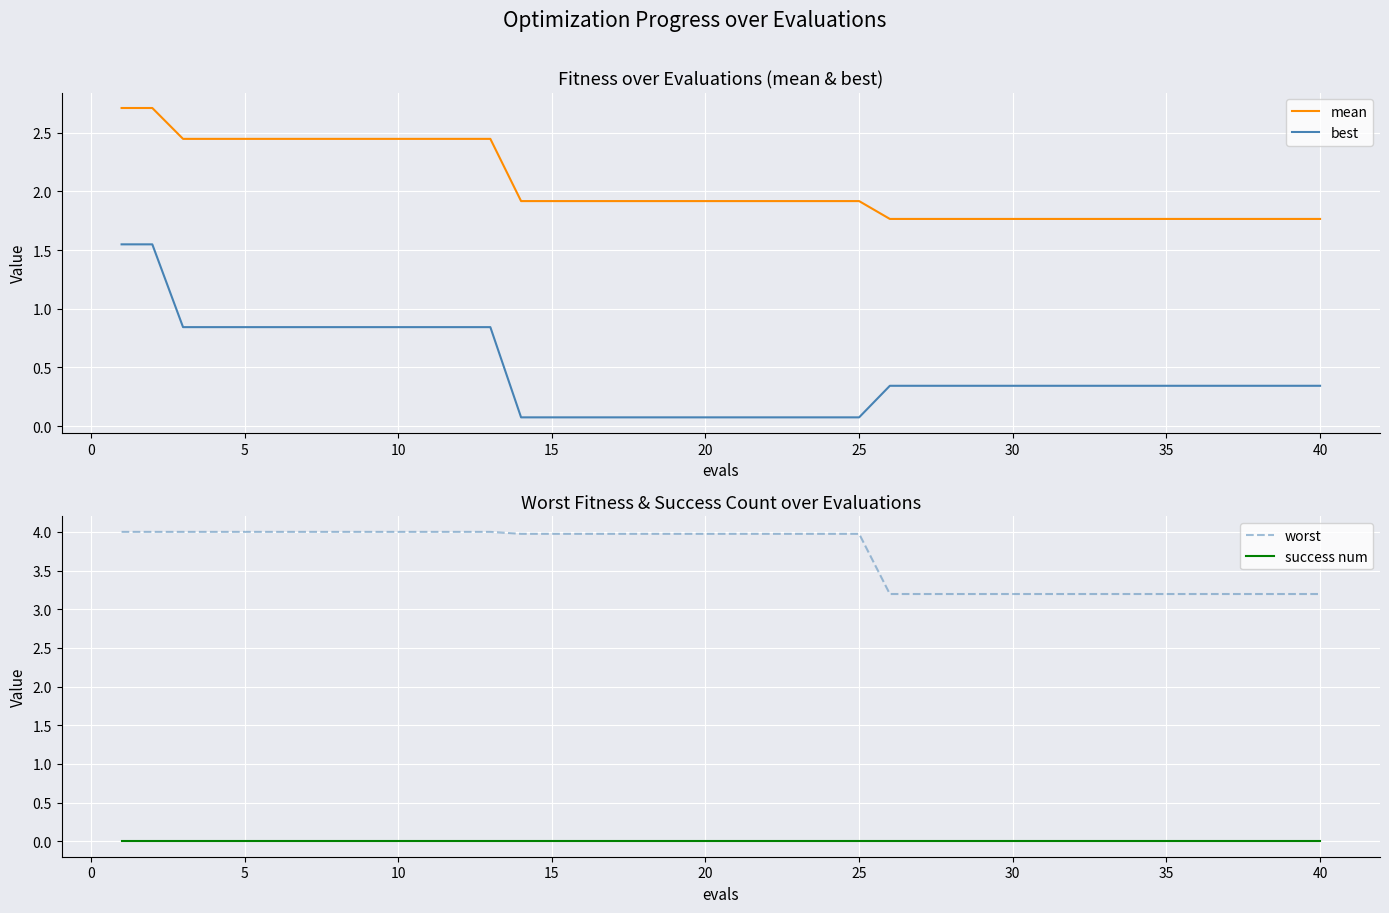

What is the maximum value for mean?

2.7